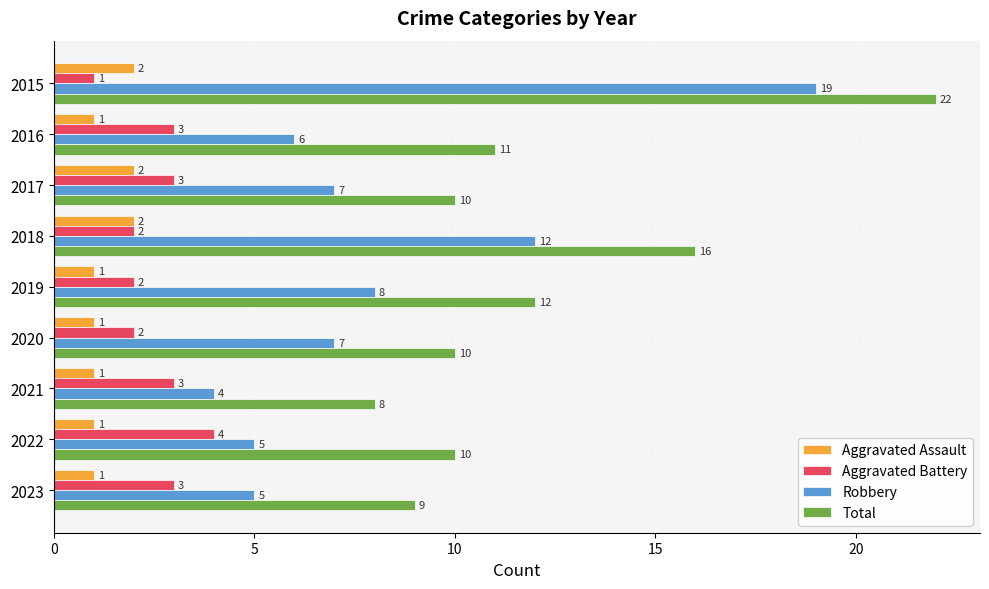

What is the difference between the second highest and minimum values in the Robbery series?

8